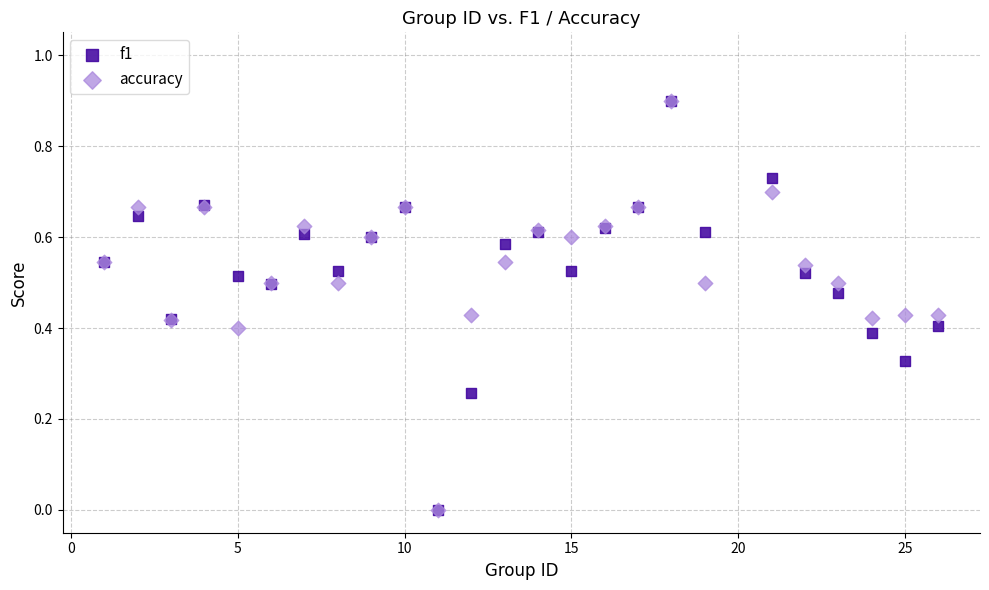

Which series has the largest Y range (max minus min)?

accuracy